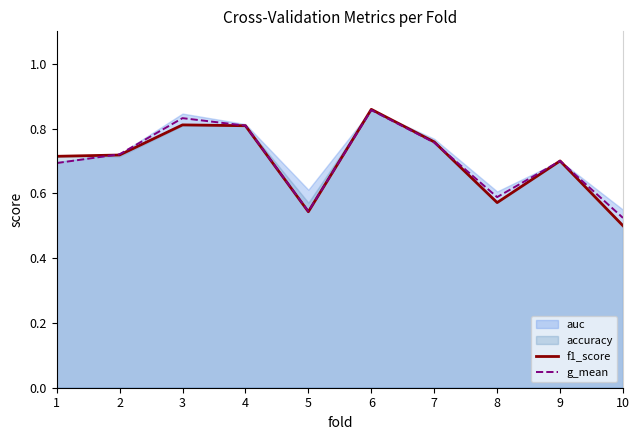

What is the value of the g_mean point at the 1st from the left?

0.7